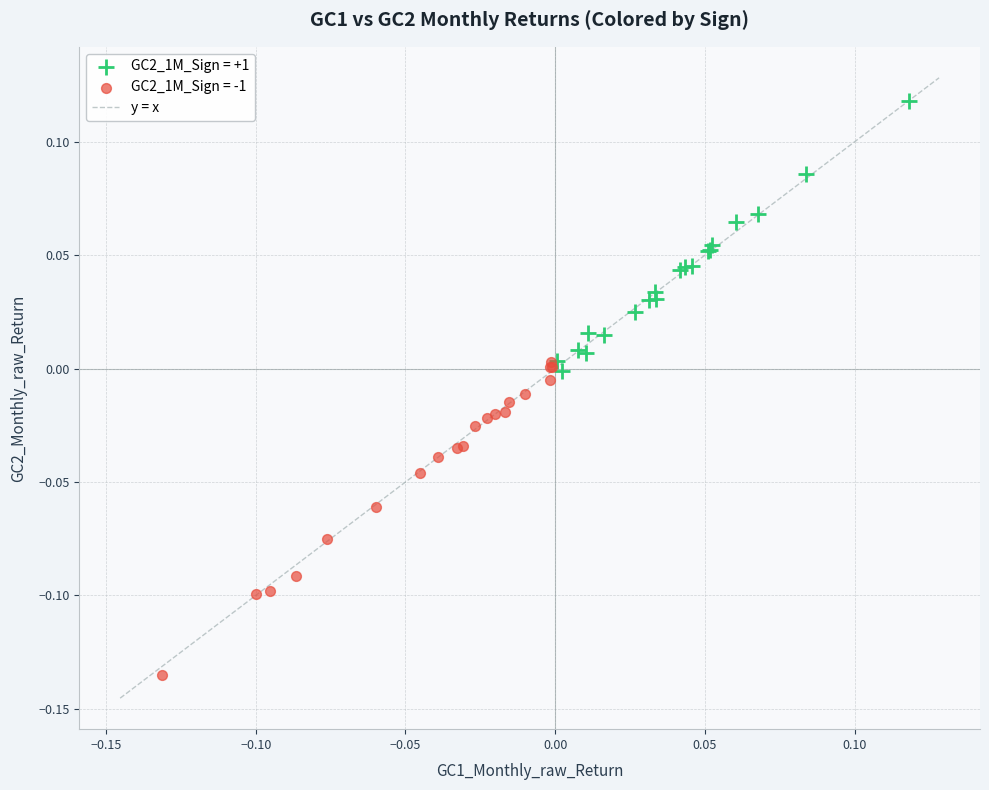

Which series contains the highest Y value?

GC2_1M_Sign = +1